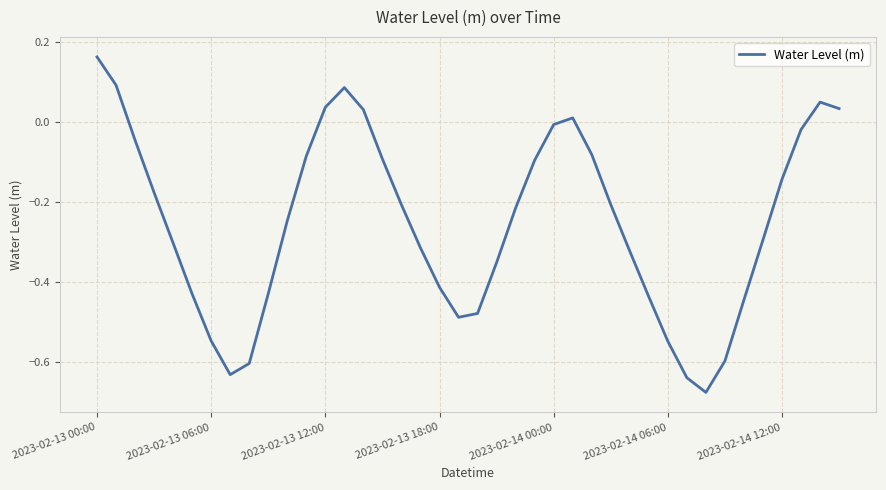

What is the difference between the maximum and minimum values?

0.8